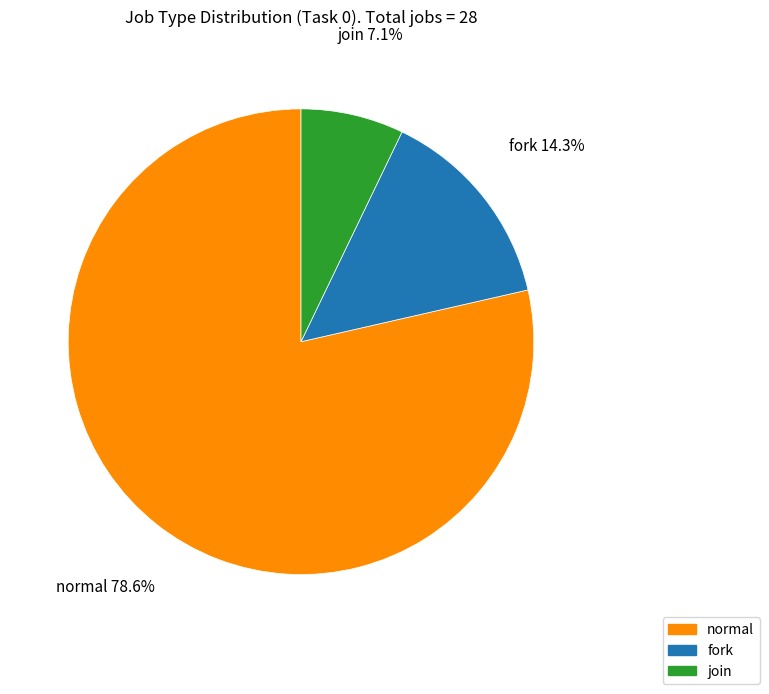

Which category has the biggest portion of the pie?

normal